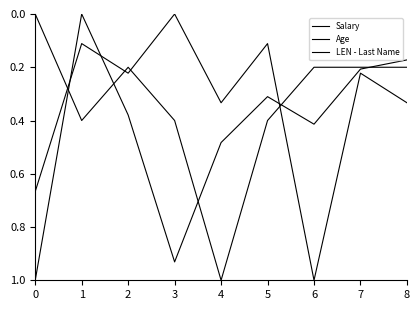

What is the difference between the second highest and minimum values in the Age series?

0.7